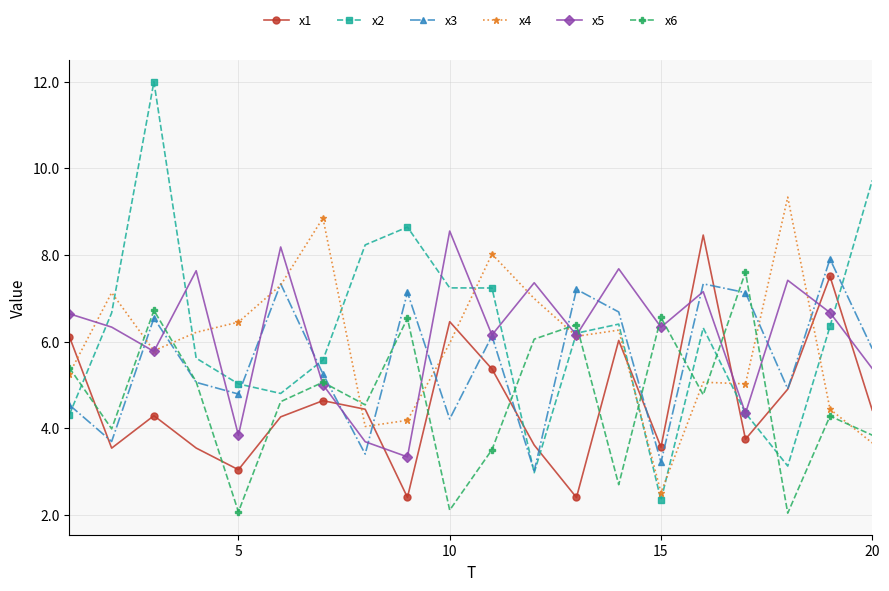

How many categories are shown in the chart?

20